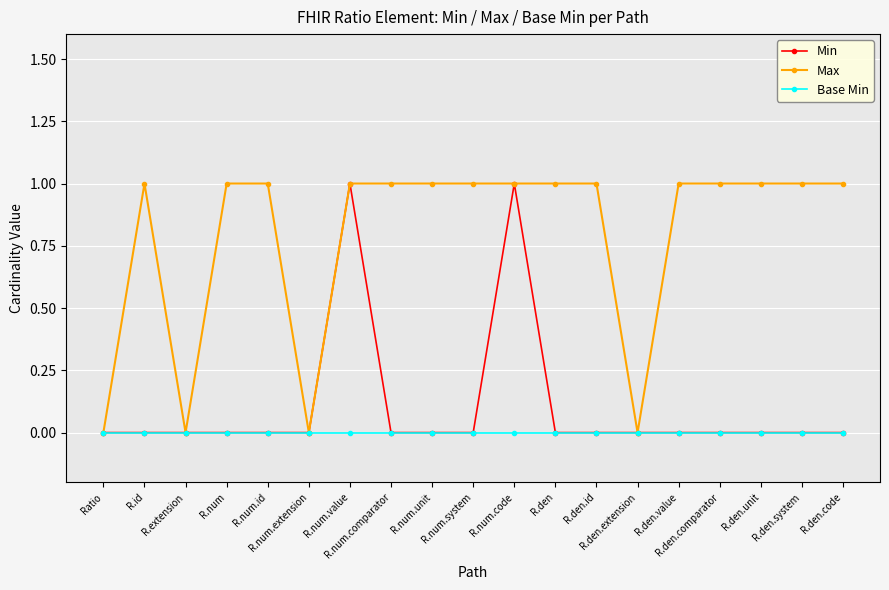

The Max series shows 0 at R.num.extension. True or false?

True